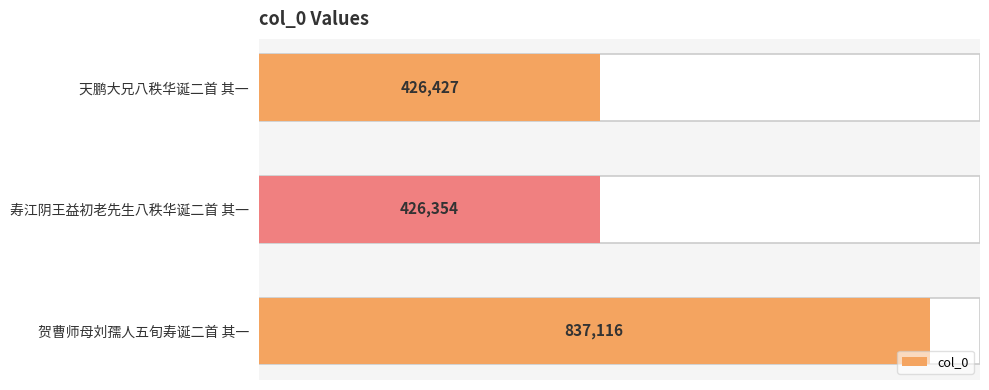

What is the value of the 1st bar from the left?

426427